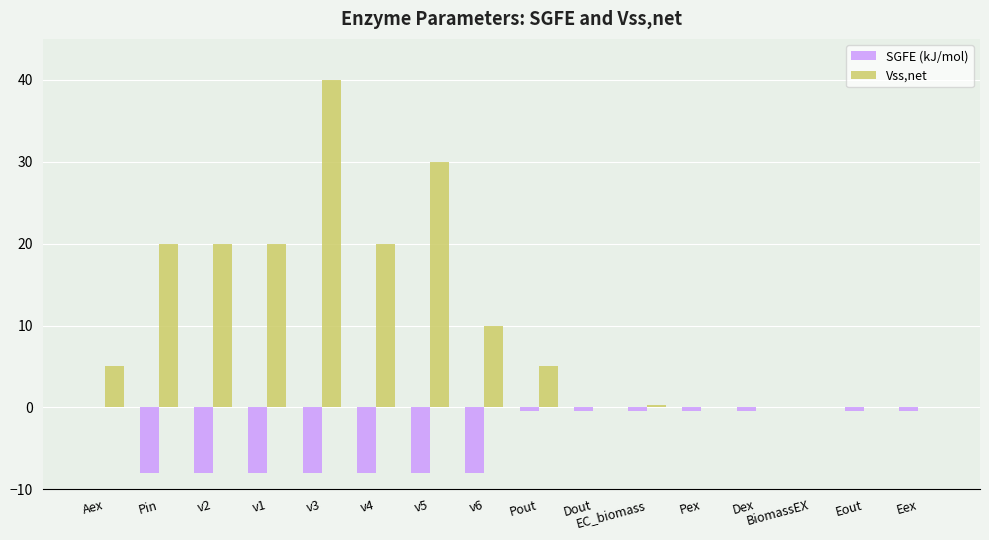

How many categories are shown in the chart?

16